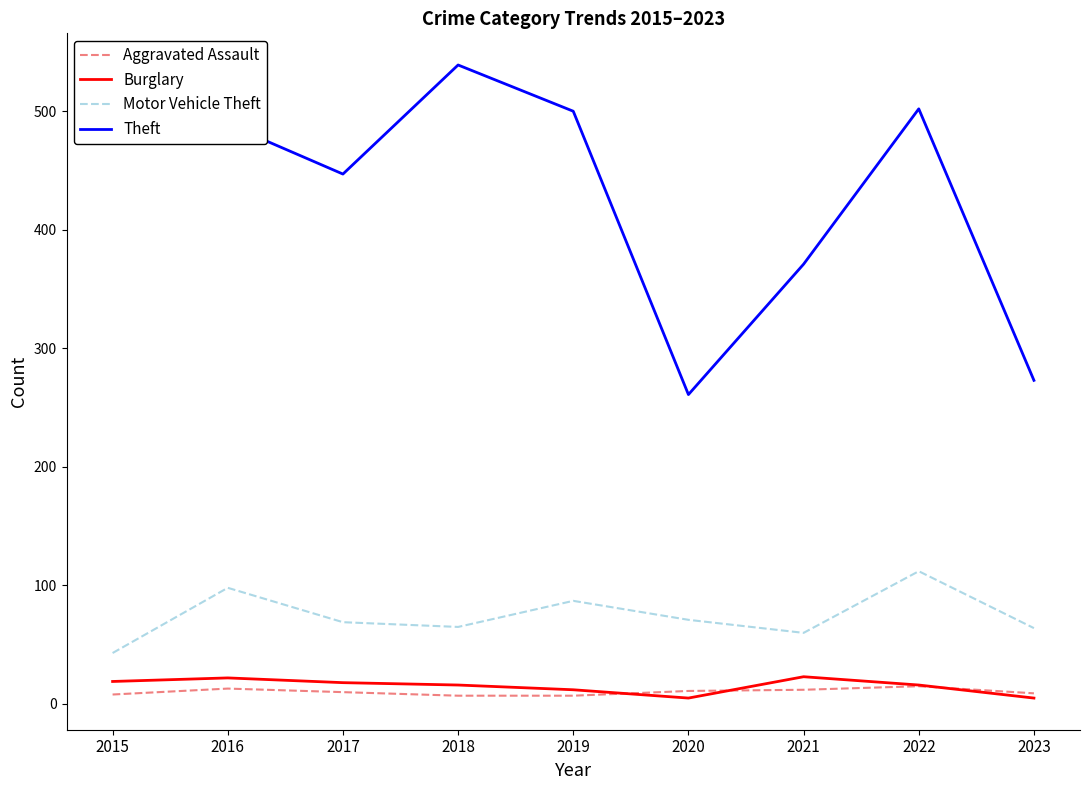

Which category has the lowest value in the Theft series?

2020